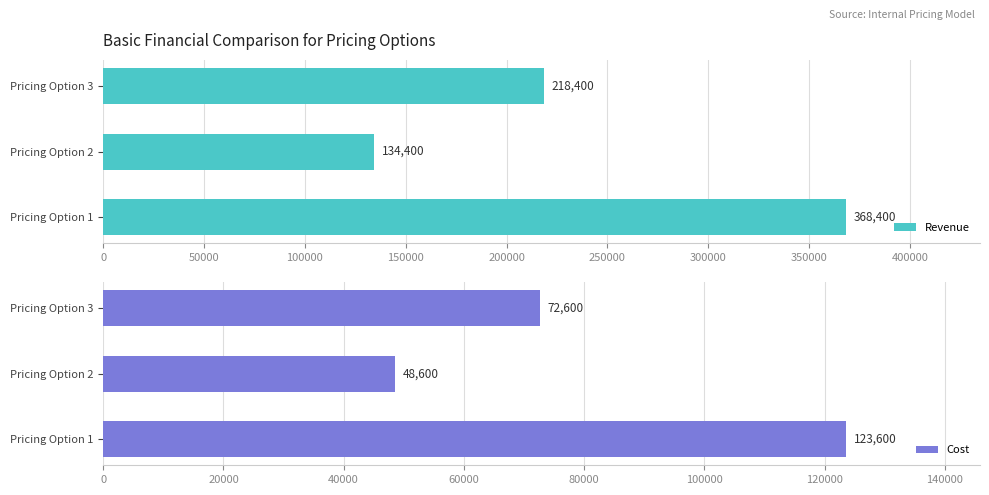

Is it true that Revenue equals 218400 at Pricing Option 3?

True